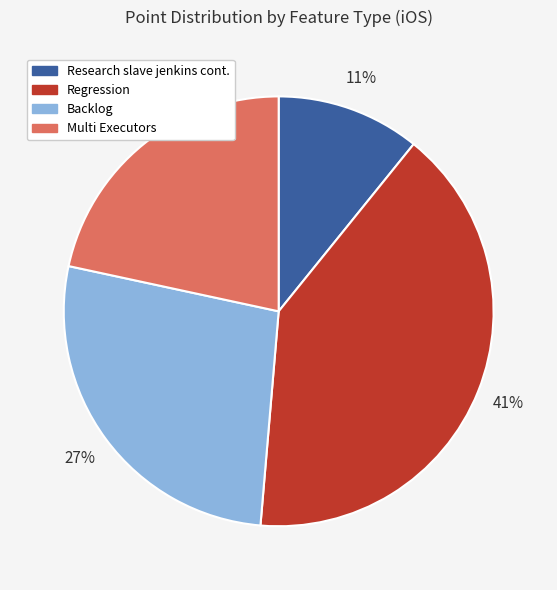

True or false: Backlog accounts for 12% of the total.

False